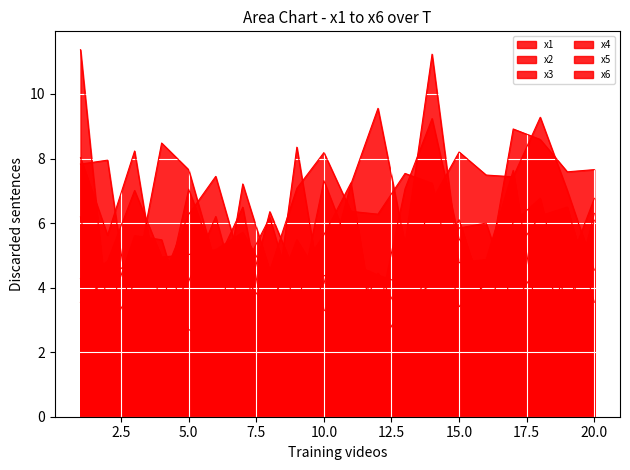

At 9, list the series in order from smallest to largest.

x3, x5, x1, x2, x6, x4